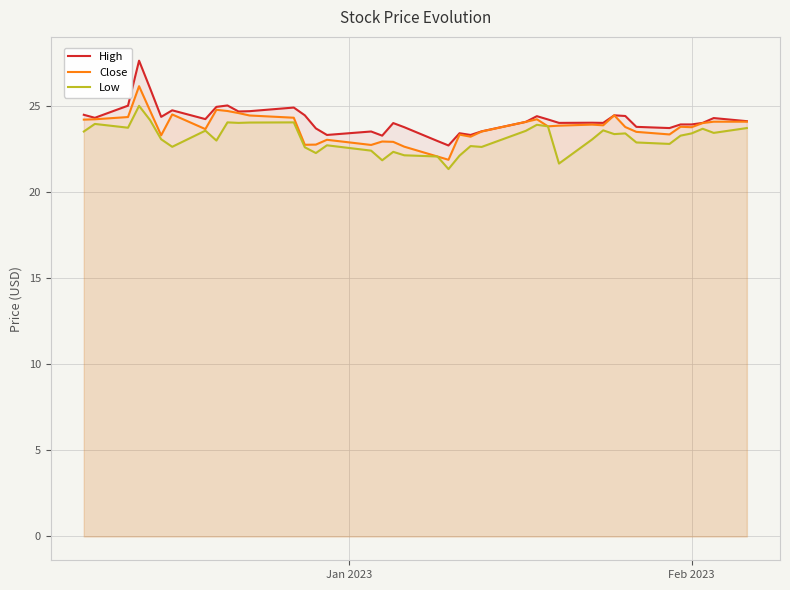

Which series has the largest total across all categories?

High